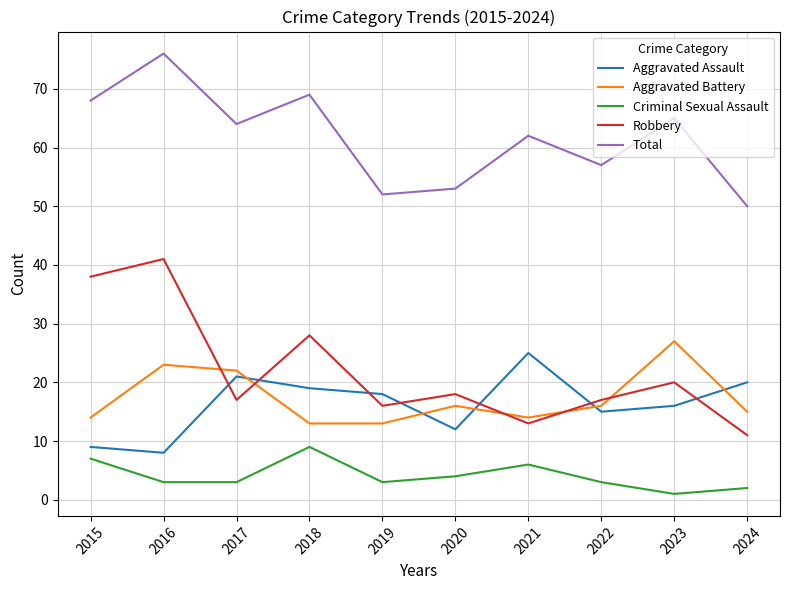

What is the difference between the maximum and minimum values in the Robbery series?

30